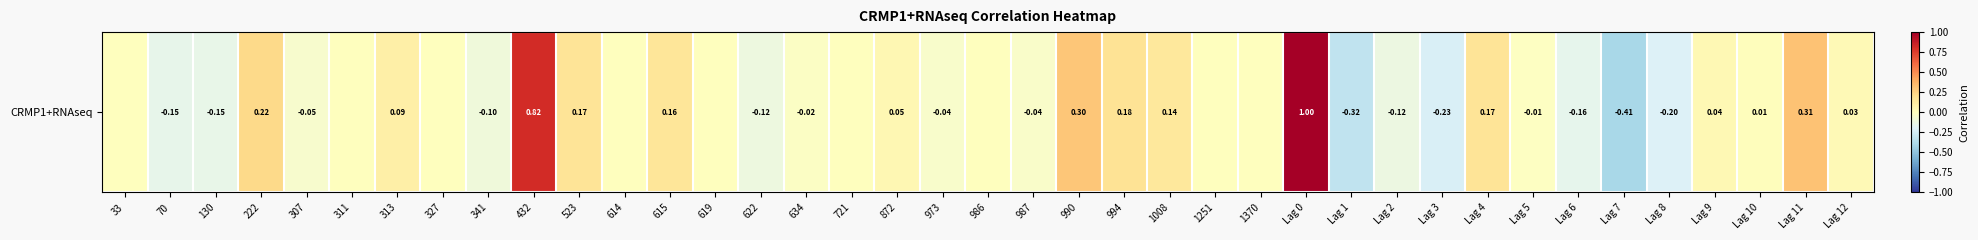

What is the maximum value shown in the chart?

1.0